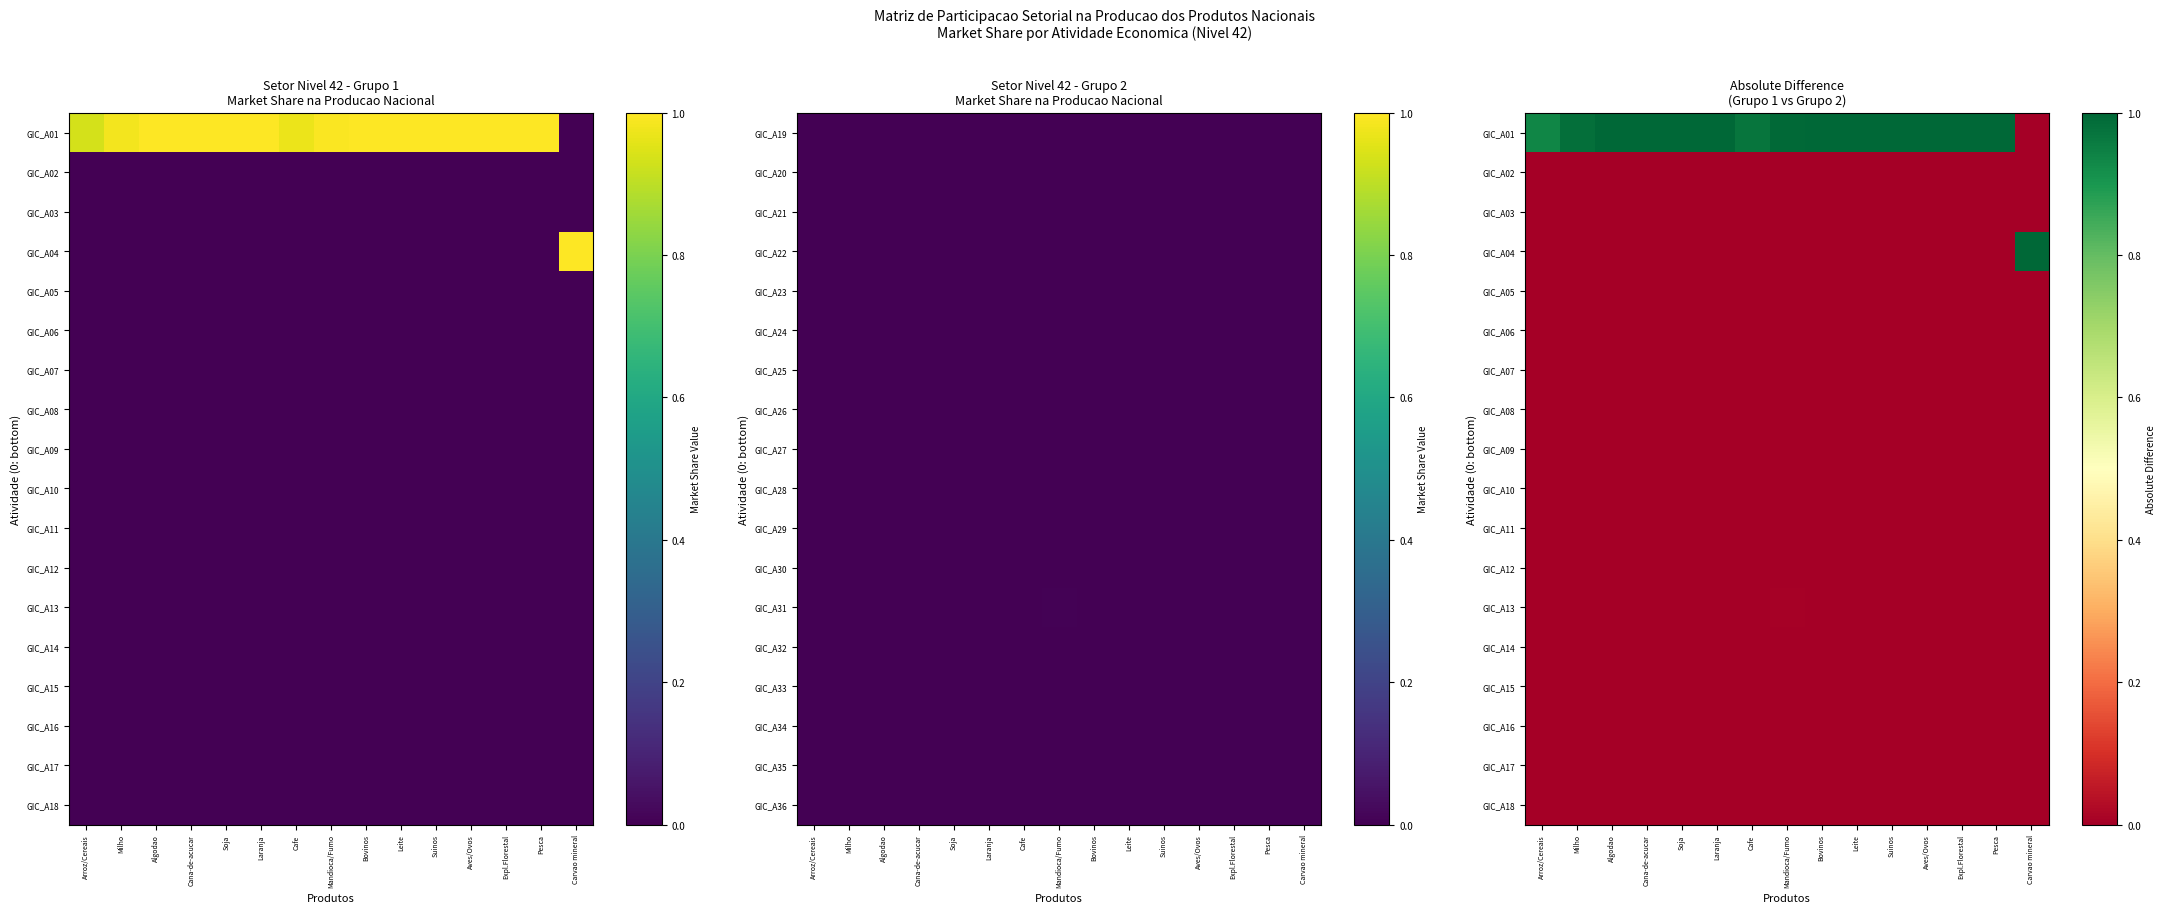

Which series has the widest spread of values?

GIC_A01